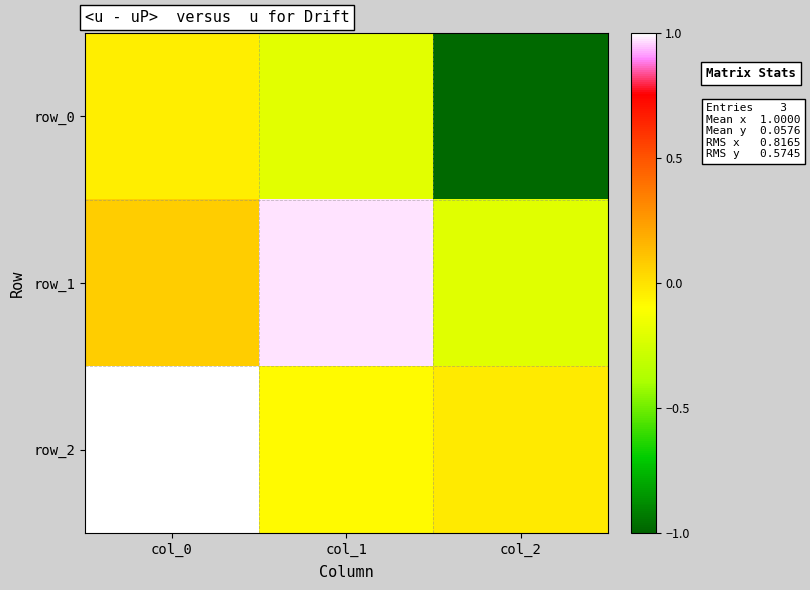

What is the lowest value of the row_0 series?

-1.0